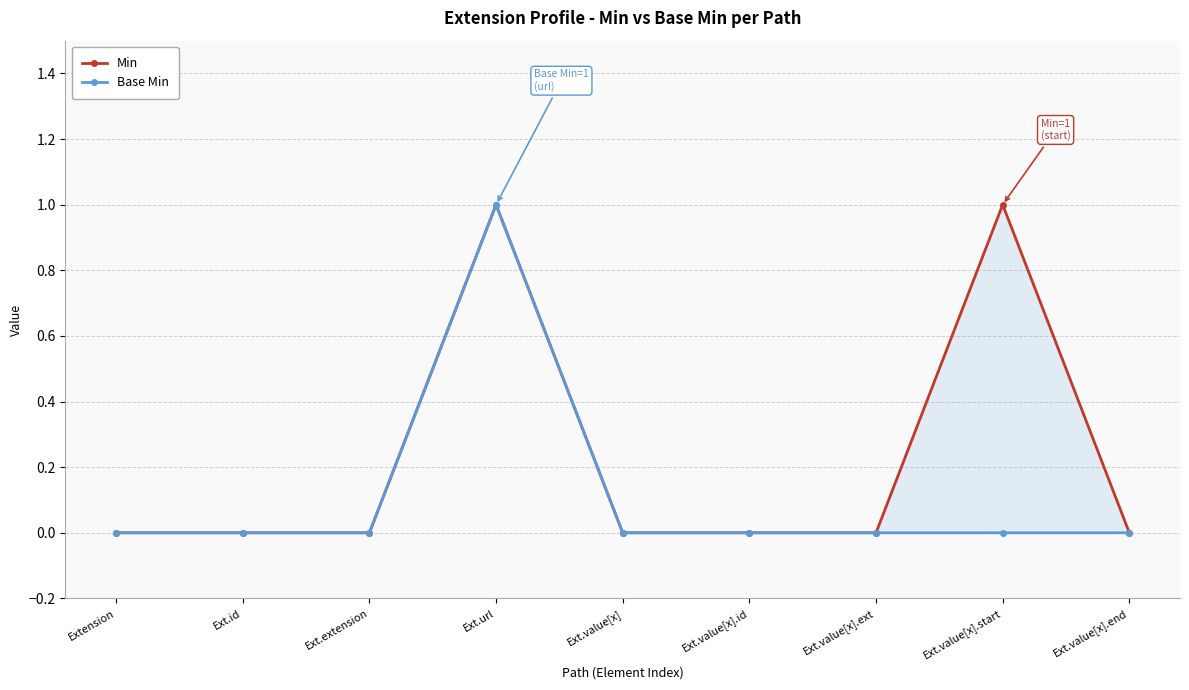

What is the greatest value displayed?

1